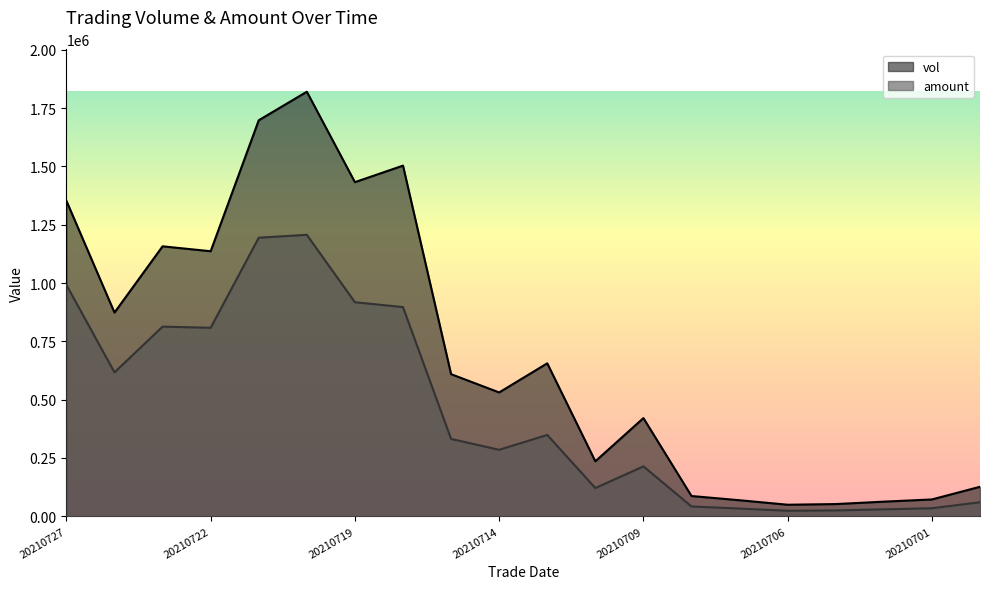

How many lines are shown in the chart?

2